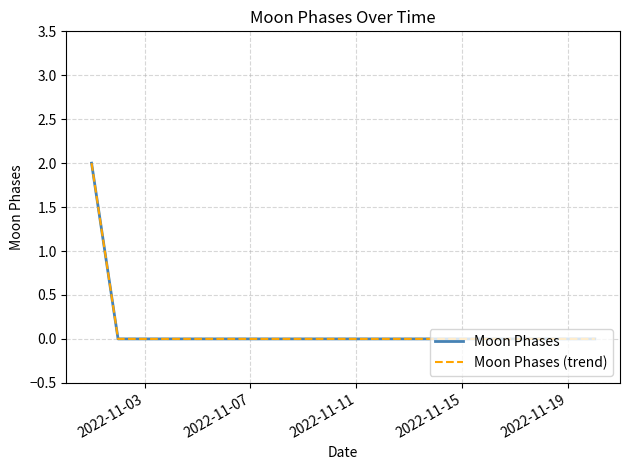

Is this an area chart (filled region under the line)?

No